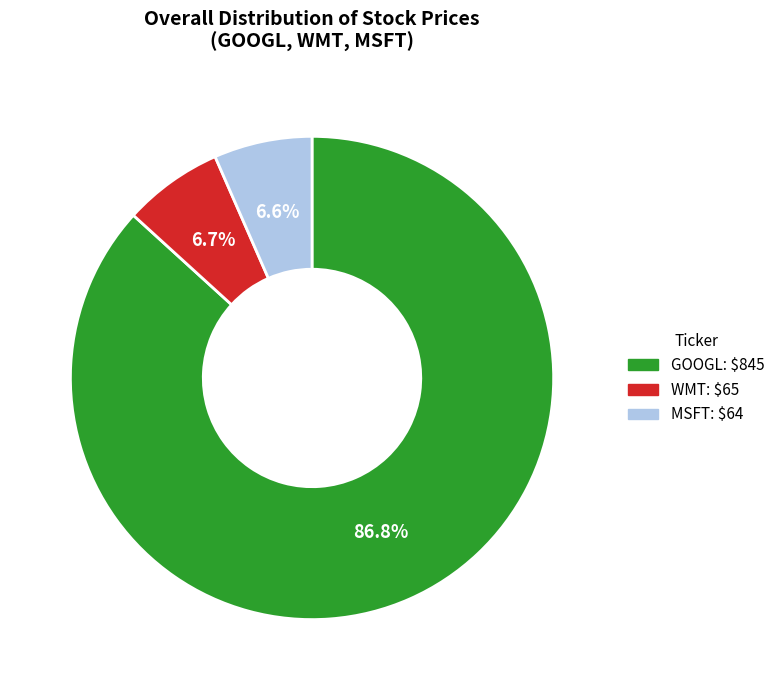

To the nearest percent, what is the average slice percentage?

33%